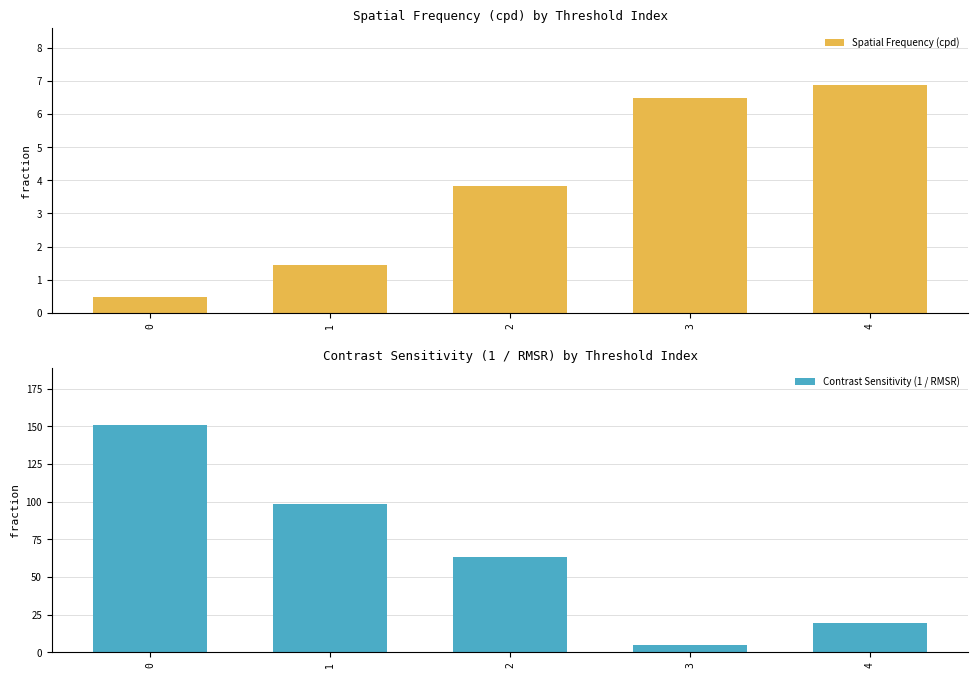

Which series has the largest total across all categories?

Contrast Sensitivity (1 / RMSR)